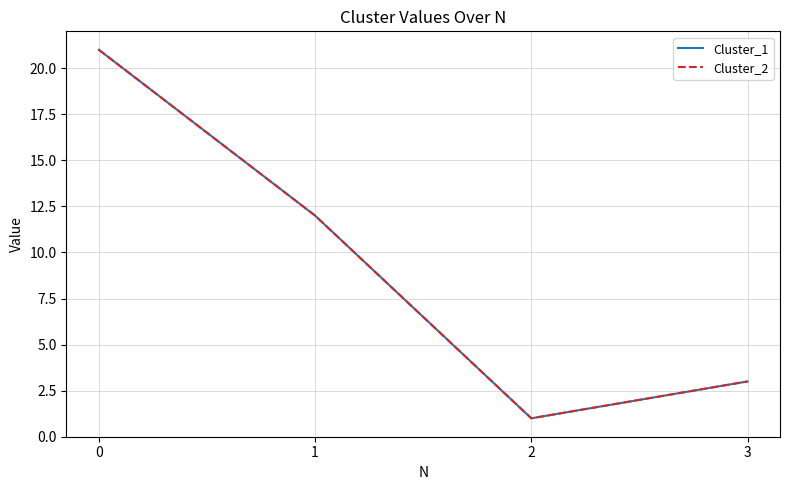

Which series changed the most between 0 and 1?

Cluster_1